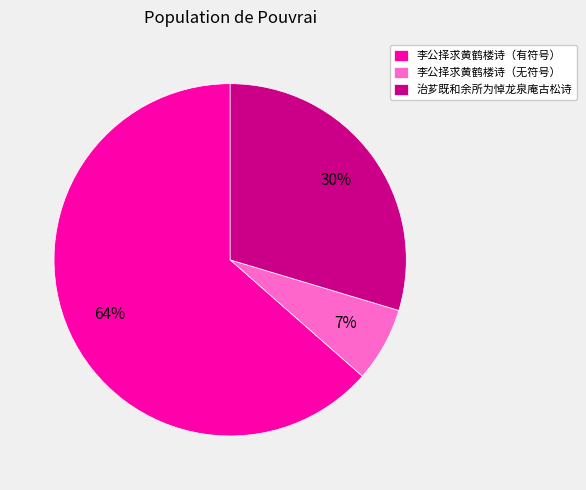

To the nearest percent, what portion does 李公择求黄鹤楼诗（无符号） represent?

7%